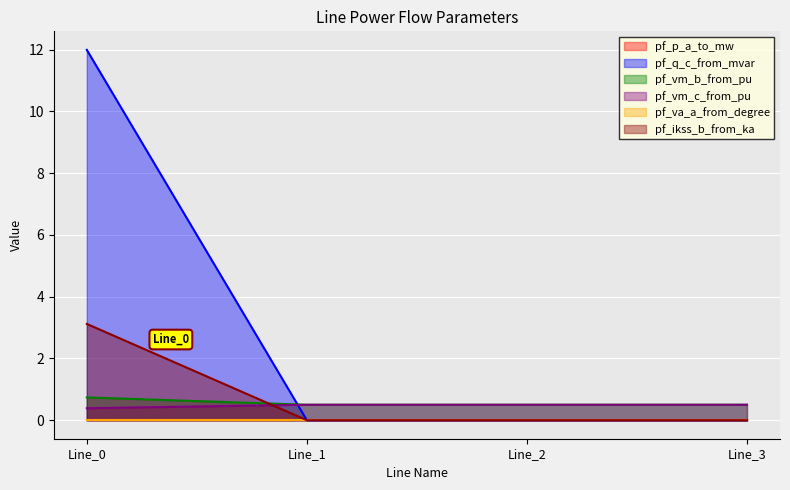

How many lines are shown in the chart?

6